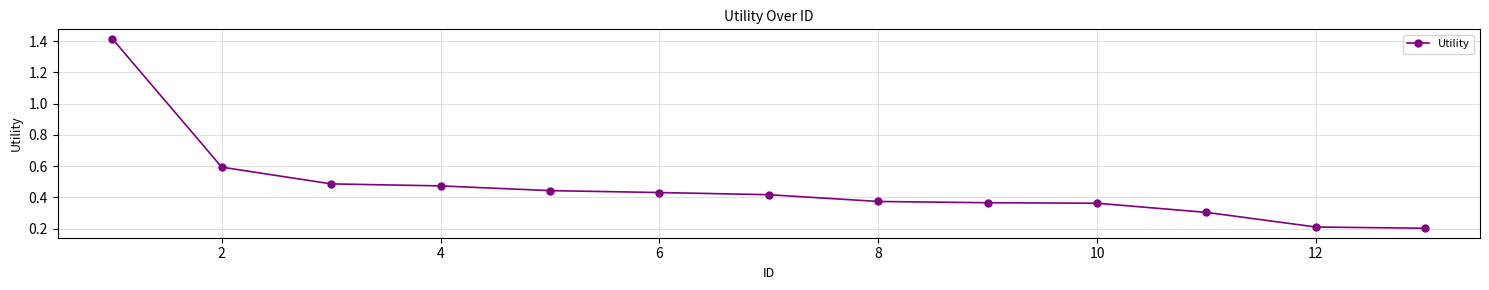

How many values are between 0 and 1?

12